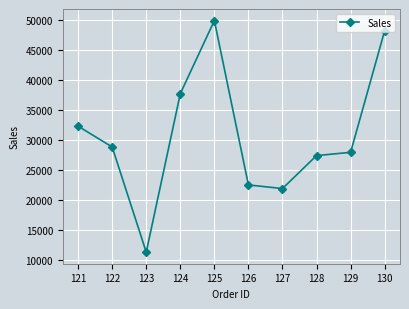

How many series are shown in this chart?

1